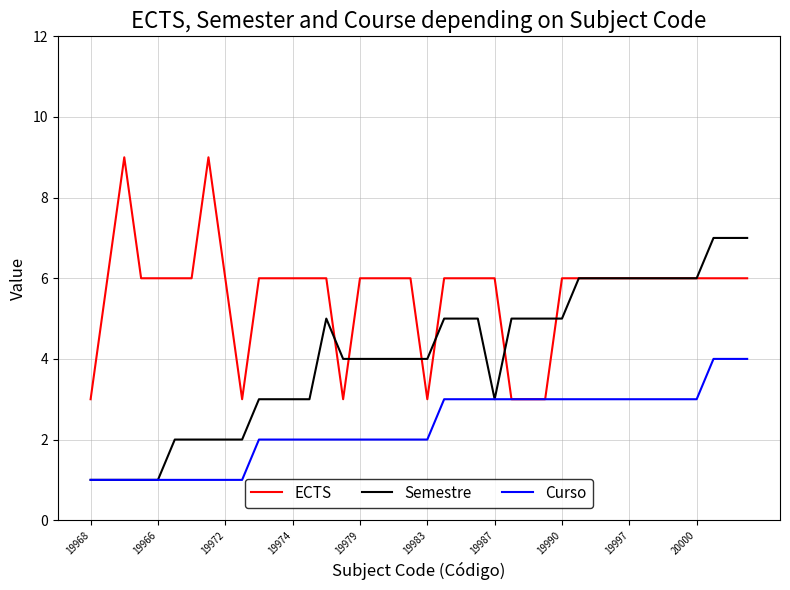

Rank the series by their maximum value, from lowest to highest.

Curso, Semestre, ECTS